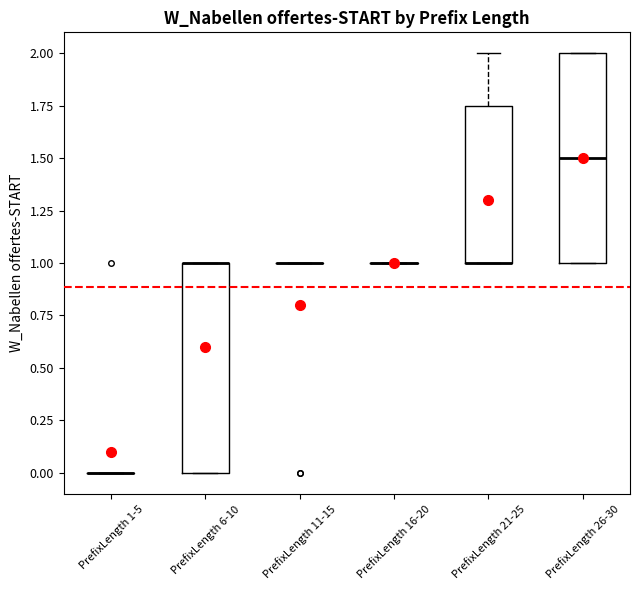

Reading left to right, read every box against the y-axis: the position of its median line, the range the box covers, and the ends of its whiskers. The values are not printed on the chart, so give them approximately, as read against the axis.

PrefixLength 1-5: box collapsed to a line at 0.00, whiskers 0.00 to 0.00
PrefixLength 6-10: median 1.00 (drawn on the box's upper edge), box 0.00 to 1.00, whiskers 0.00 to 1.00
PrefixLength 11-15: box collapsed to a line at 1.00, whiskers 1.00 to 1.00
PrefixLength 16-20: box collapsed to a line at 1.00, whiskers 1.00 to 1.00
PrefixLength 21-25: median 1.00 (drawn on the box's lower edge), box 1.00 to 1.75, whiskers 1.00 to 2.00
PrefixLength 26-30: median 1.50, box 1.00 to 2.00, whiskers 1.00 to 2.00